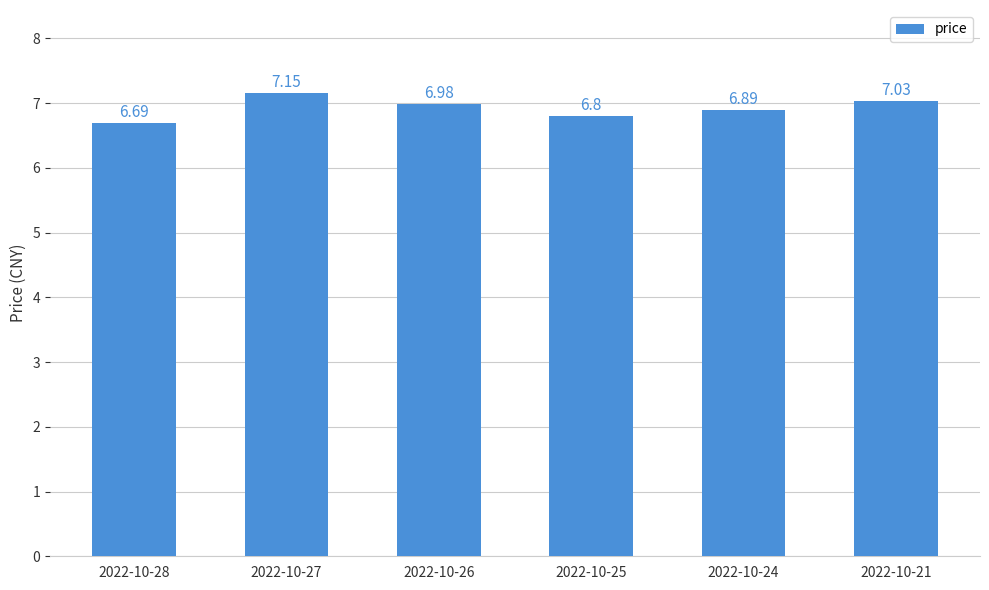

What is the sum of the values at 2022-10-26 and 2022-10-27?

14.1